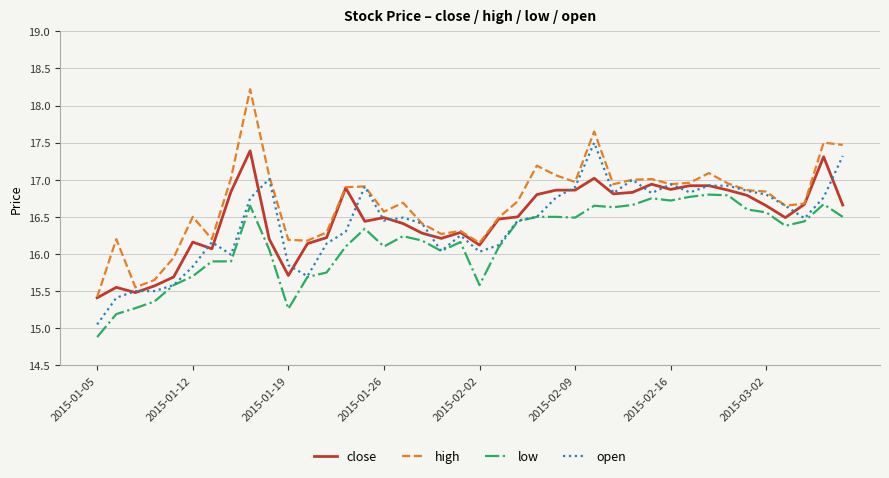

Is this an area chart (filled region under the line)?

No